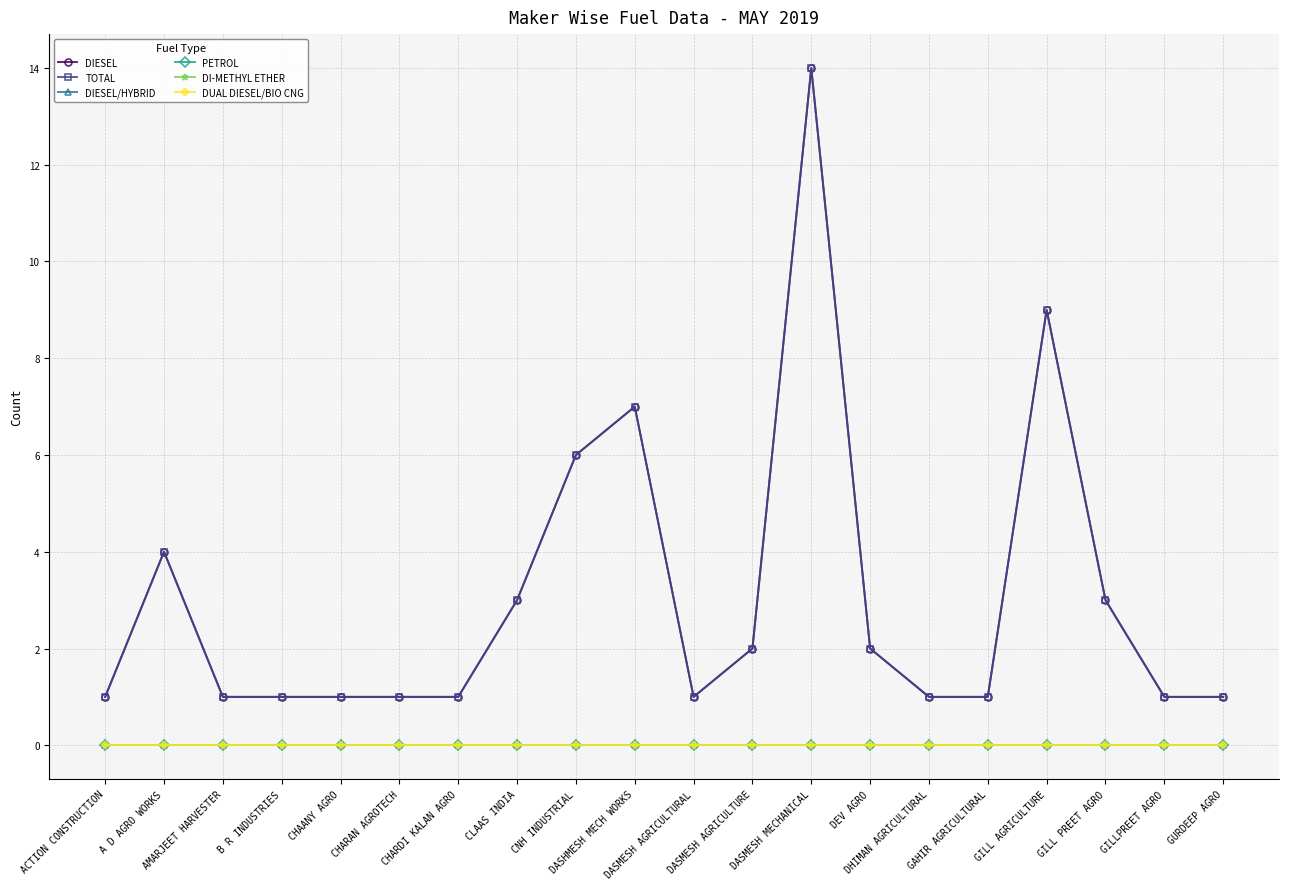

Which category has the highest value across all series?

DASMESH MECHANICAL